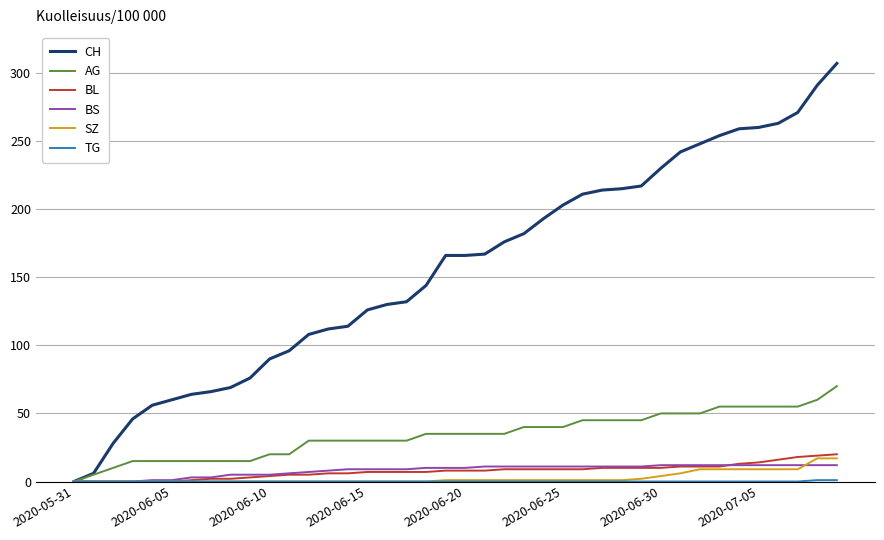

Which series has the largest total across all categories?

CH